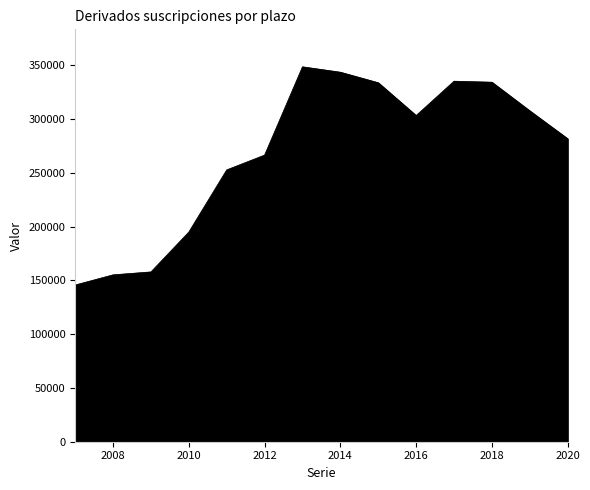

What is the greatest value displayed?

348732